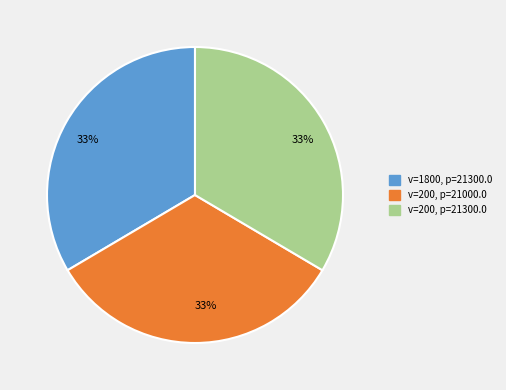

To the nearest percent, what is the combined percentage of v=200, p=21300.0 and v=200, p=21000.0?

67%